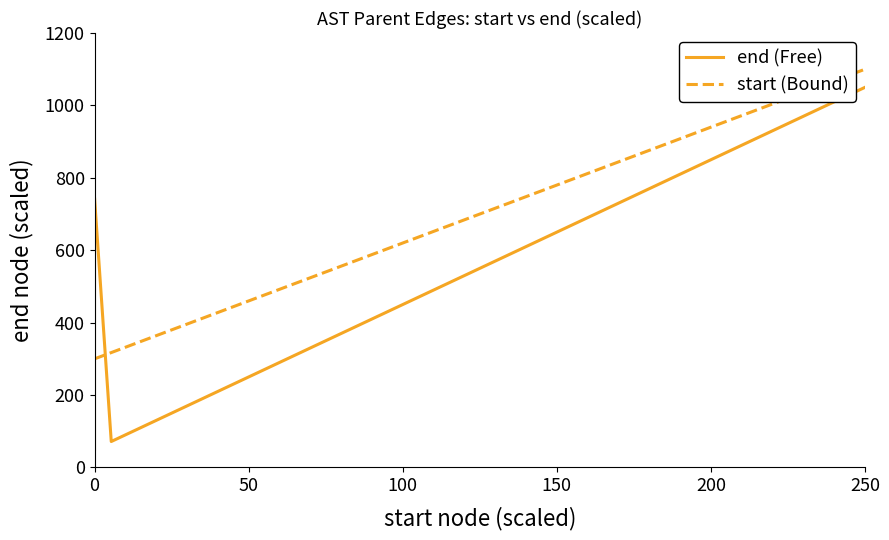

What are all the series names shown in the legend?

end (Free), start (Bound)